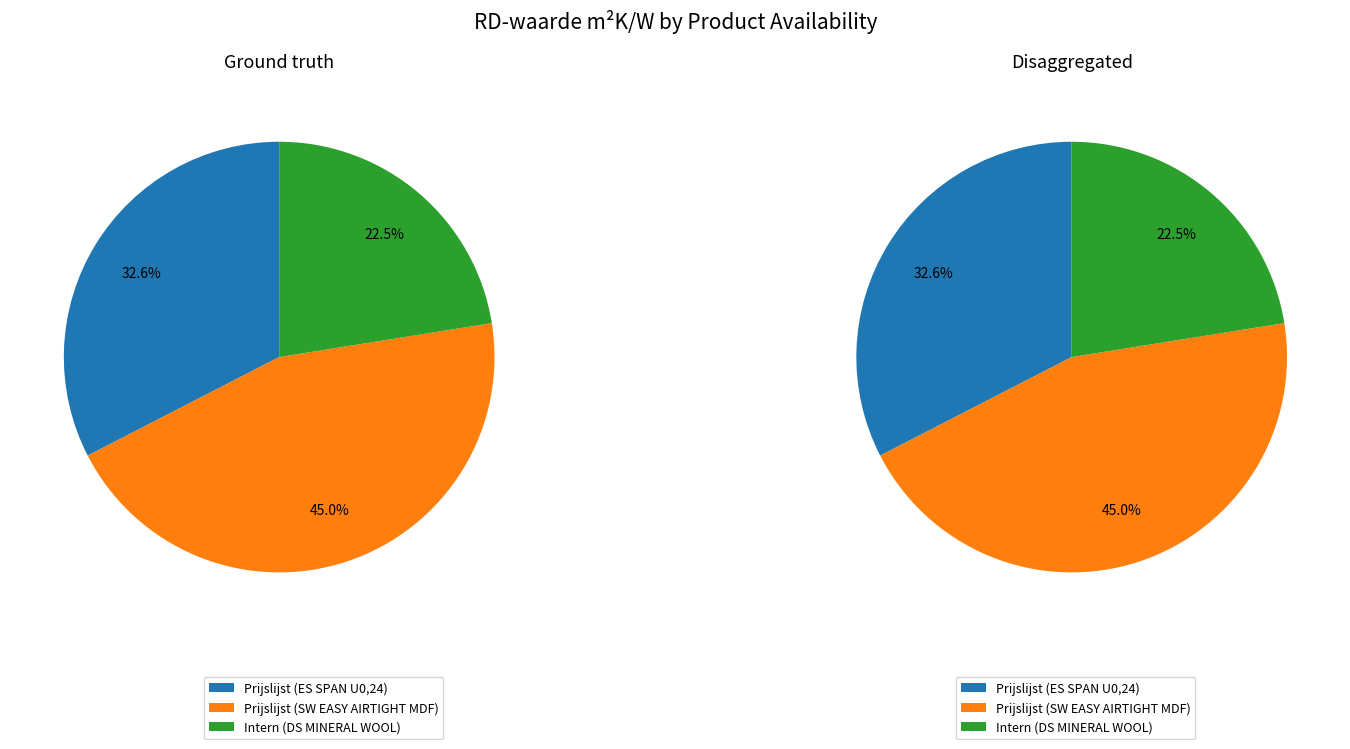

To the nearest percent, what portion does Intern (DS MINERAL WOOL) represent?

22%